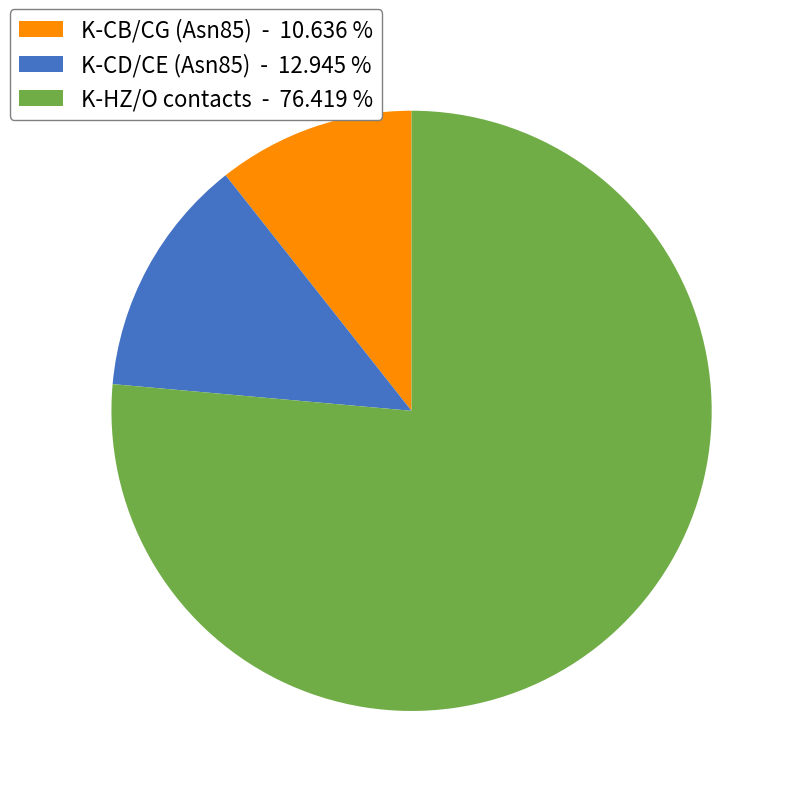

Is there a majority slice in this chart?

Yes